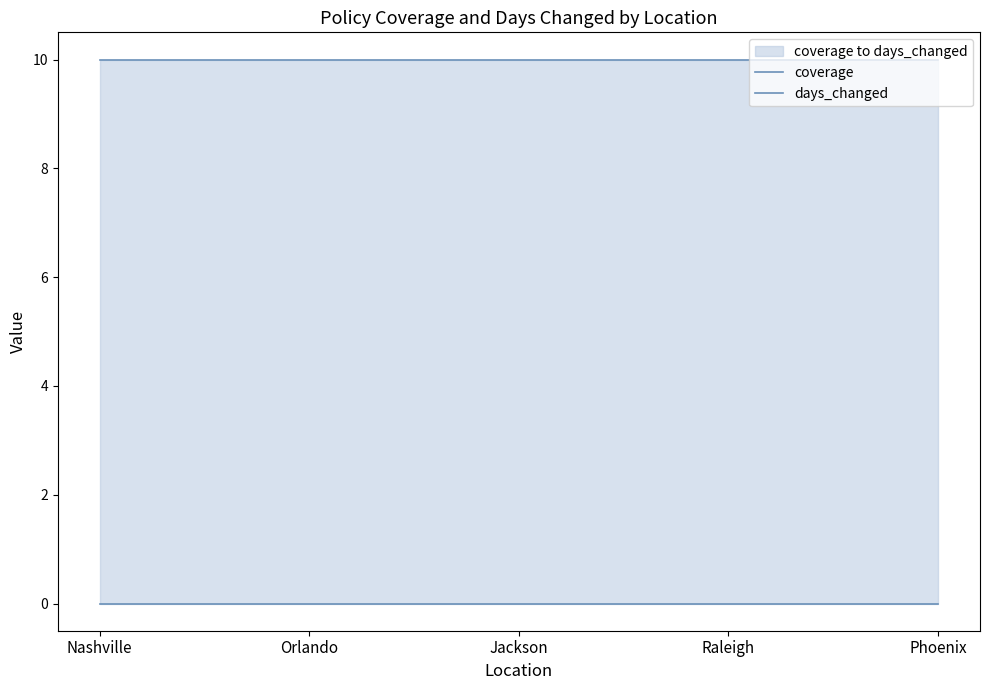

List the labels in order of days_changed value, largest first.

Nashville, Orlando, Jackson, Raleigh, Phoenix